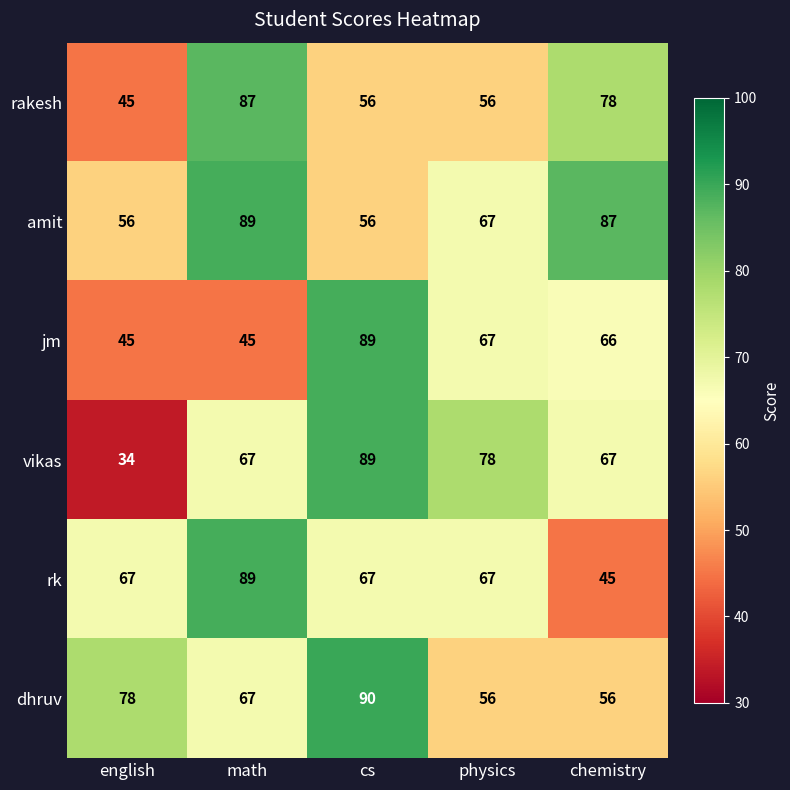

How many categories are shown in the chart?

5